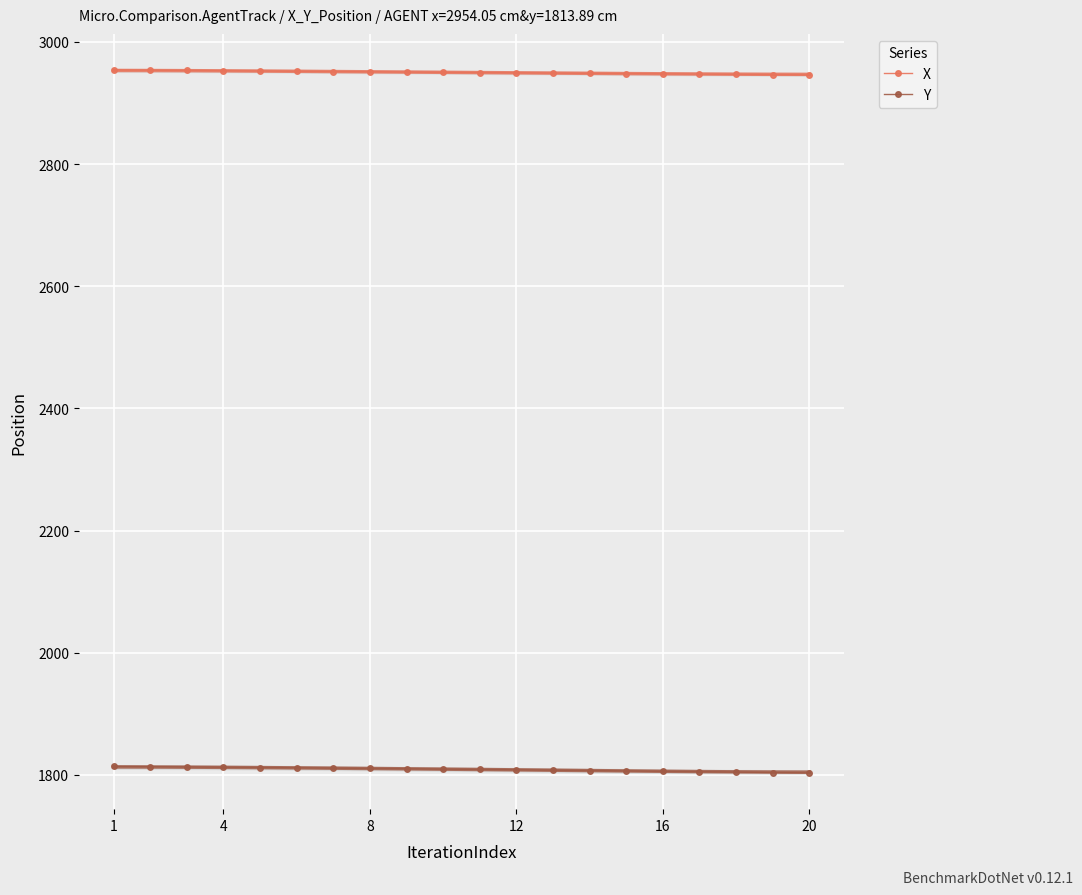

Which series has the largest range (max minus min)?

Y